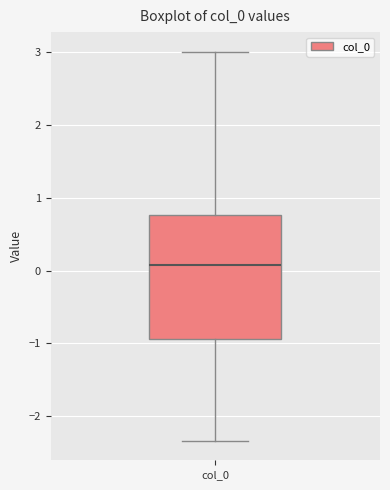

Transcribe this box plot: give where the median line is, the range the box spans, and where the two whiskers end, as read against the y-axis. The values are not printed on the chart, so give them approximately, as read against the axis.

median 0.1, box -0.9 to 0.8, whiskers -2.3 to 3.0